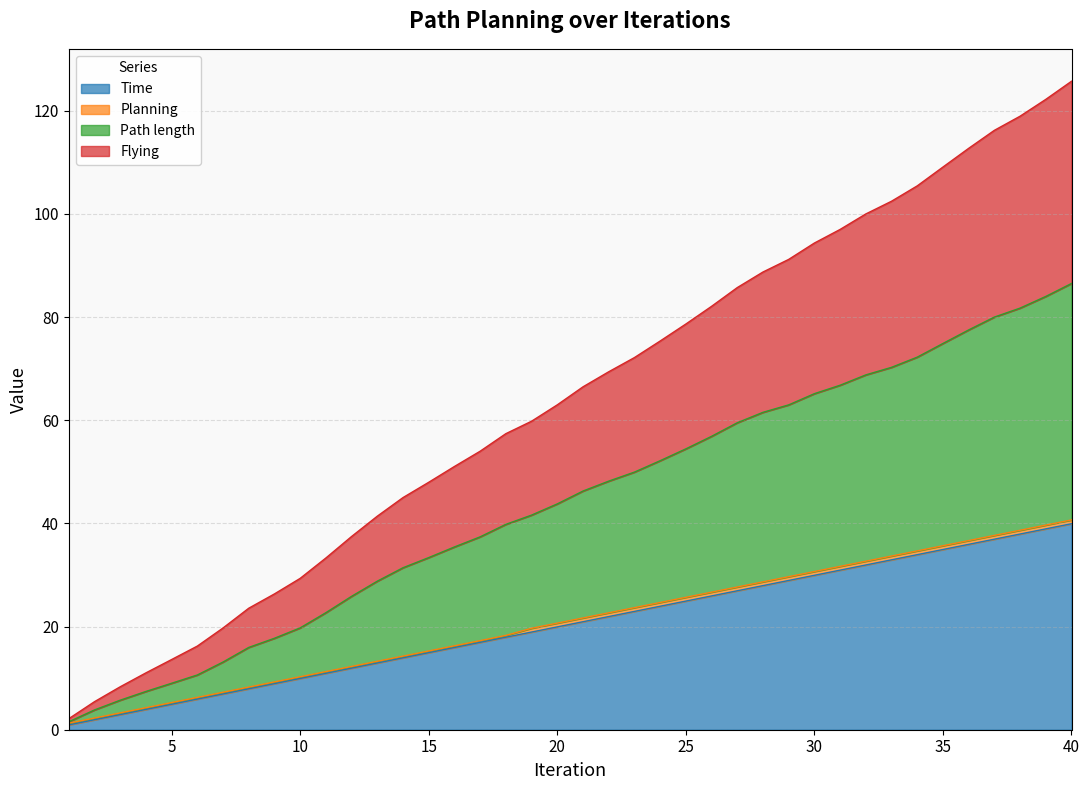

What is the average value of the Flying series?

21.0